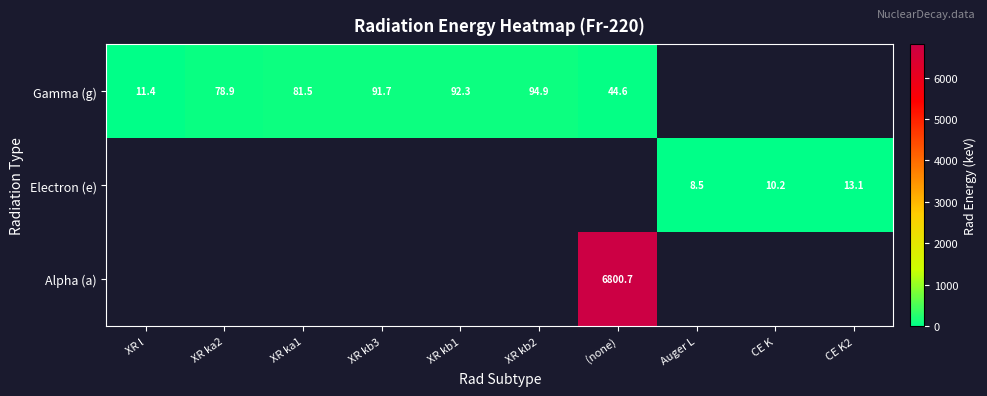

Is it true that Gamma (g) equals 158.9 at XR kb2?

False